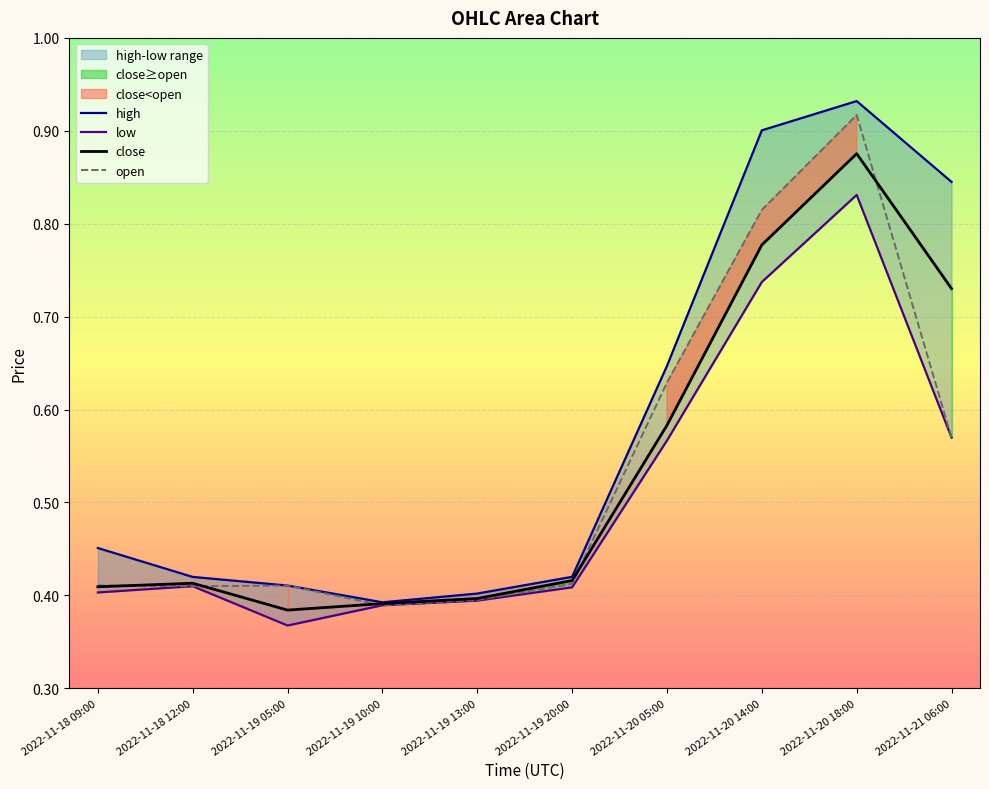

At which category does high reach its first local peak?

2022-11-20 18:00